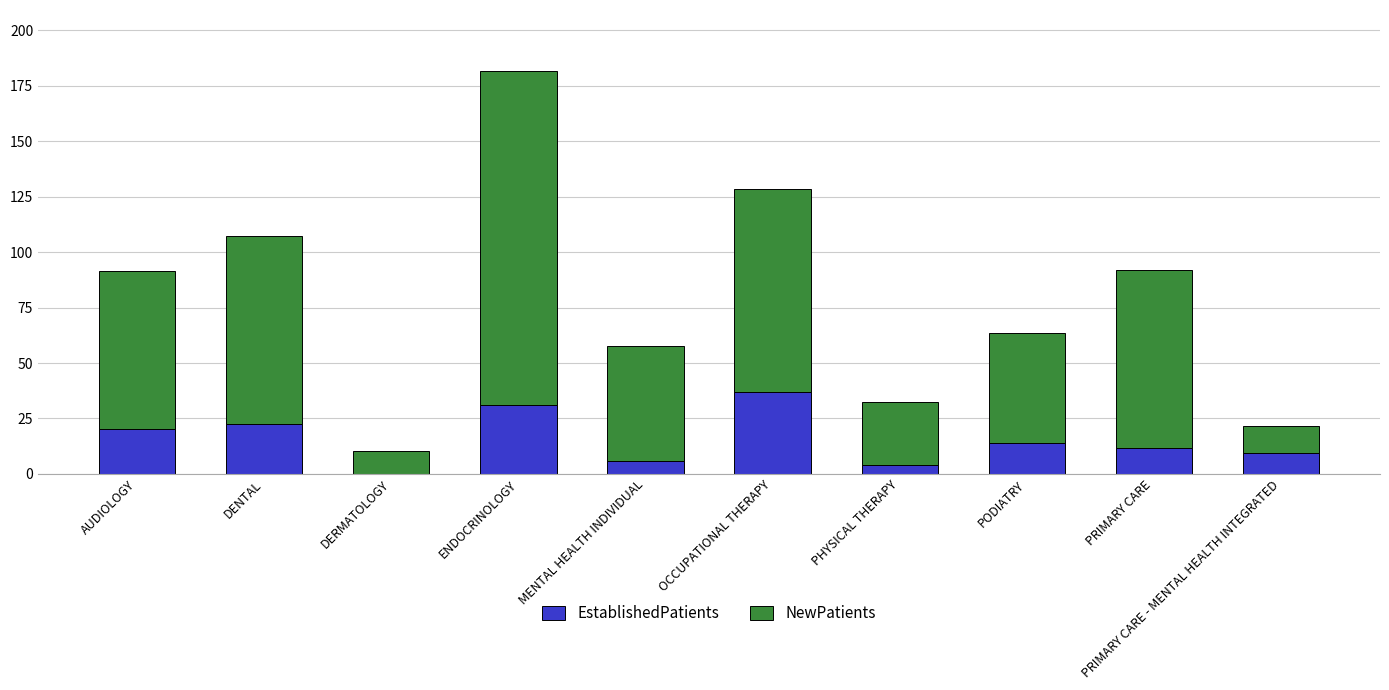

True or false: EstablishedPatients has a value of 42.8 at ENDOCRINOLOGY.

False